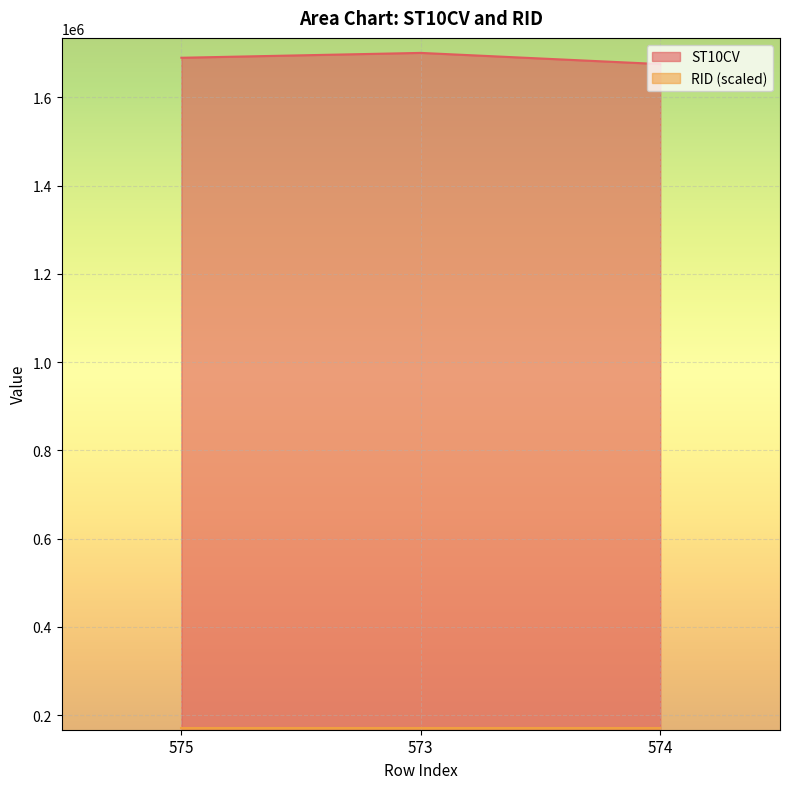

Between 573 and 574, which is larger?

573